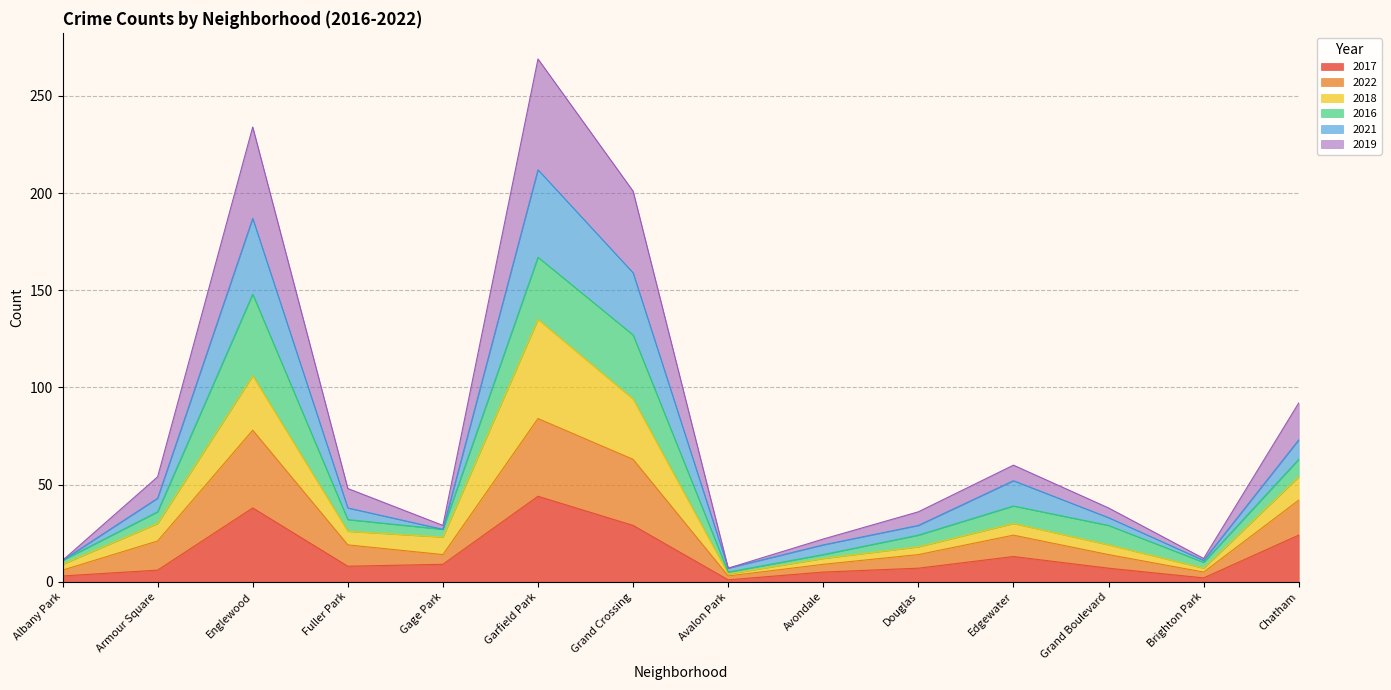

At which category is the sum across all series the highest?

Garfield Park